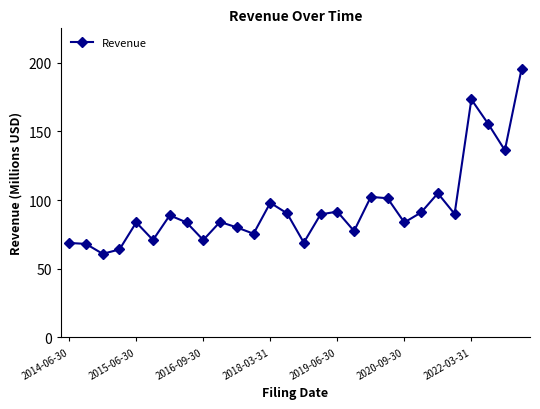

What is the maximum value shown in the chart?

195.7